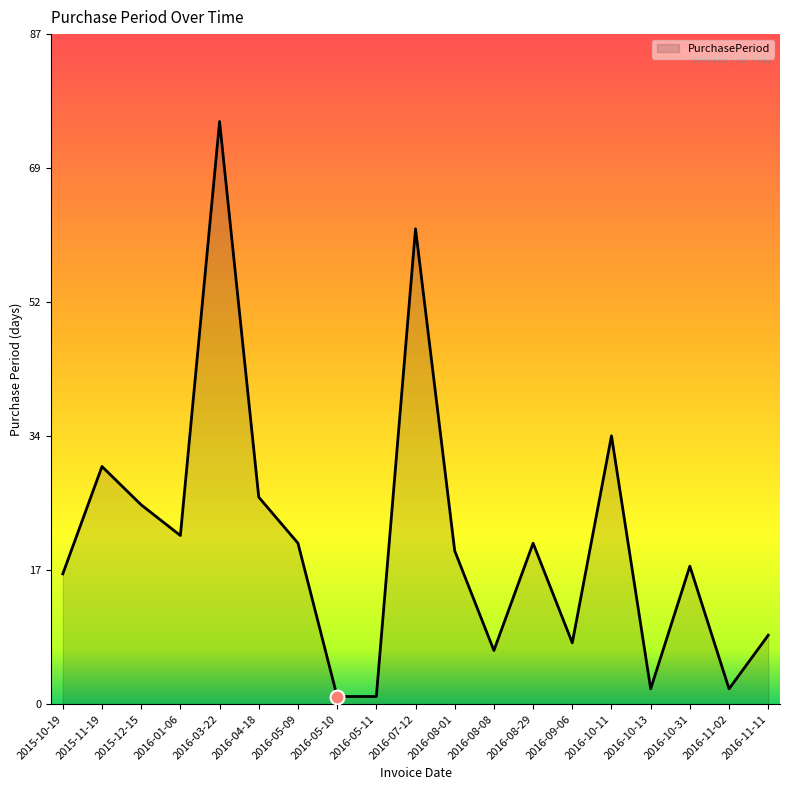

List the labels in order of value, largest first.

2016-03-22, 2016-07-12, 2016-10-11, 2015-11-19, 2016-04-18, 2015-12-15, 2016-01-06, 2016-05-09, 2016-08-29, 2016-08-01, 2016-10-31, 2015-10-19, 2016-11-11, 2016-09-06, 2016-08-08, 2016-10-13, 2016-11-02, 2016-05-10, 2016-05-11